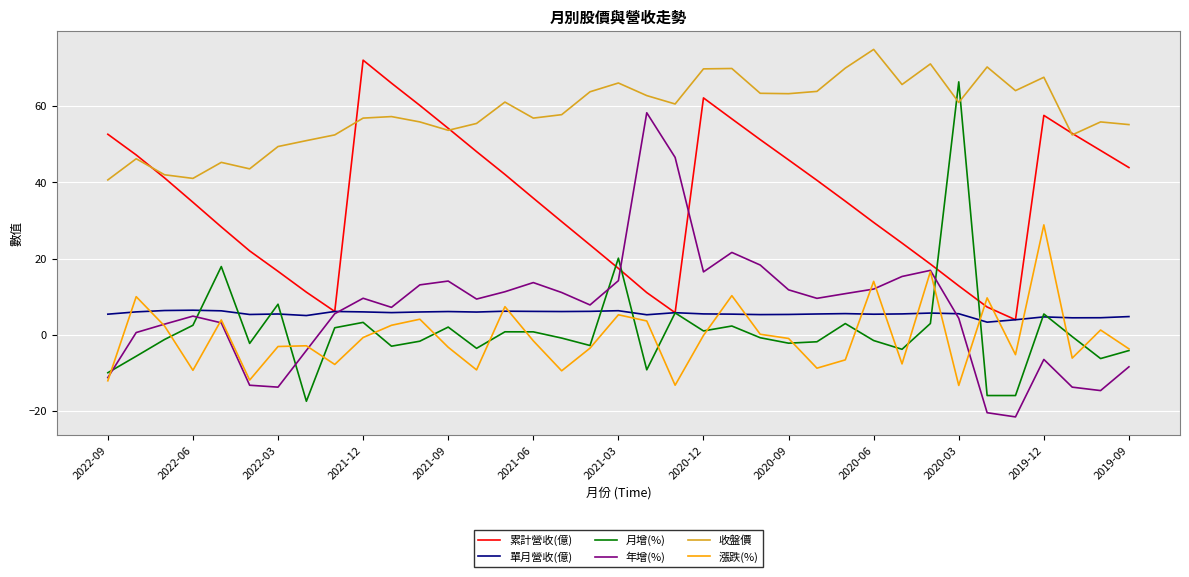

Which series has the largest total across all categories?

收盤價